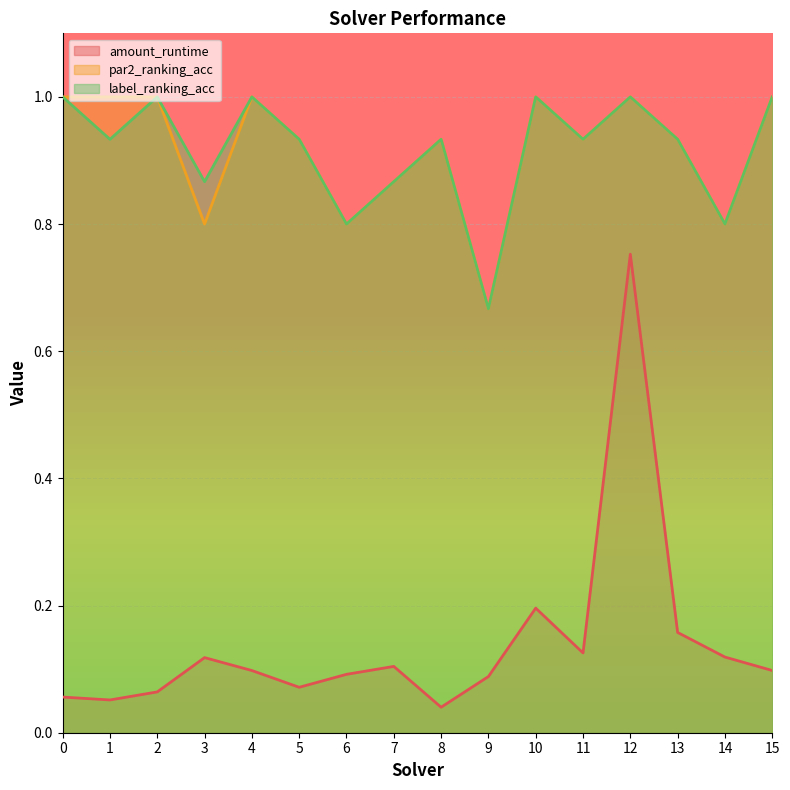

What is the average value of the amount_runtime series?

0.1